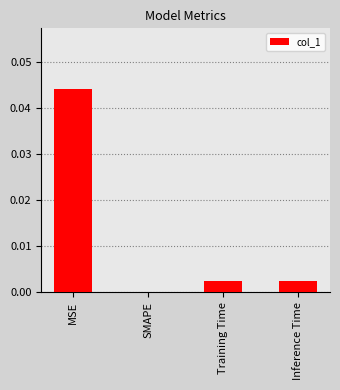

Where is the data nearest to the value 0?

SMAPE